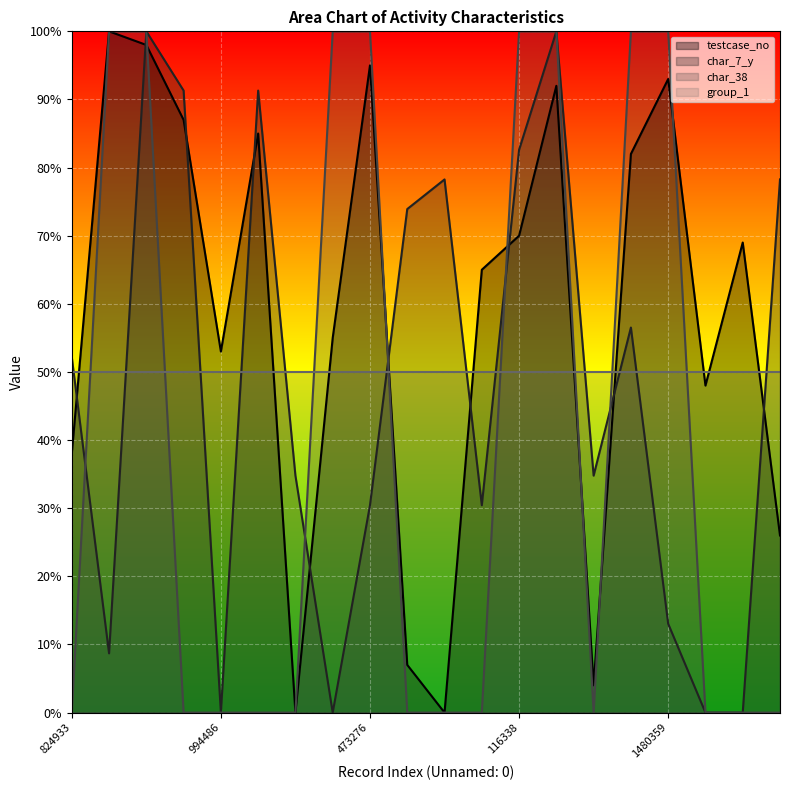

Between which two adjacent categories do group_1 (line) and testcase_no (line) first intersect?

824933 and 994486